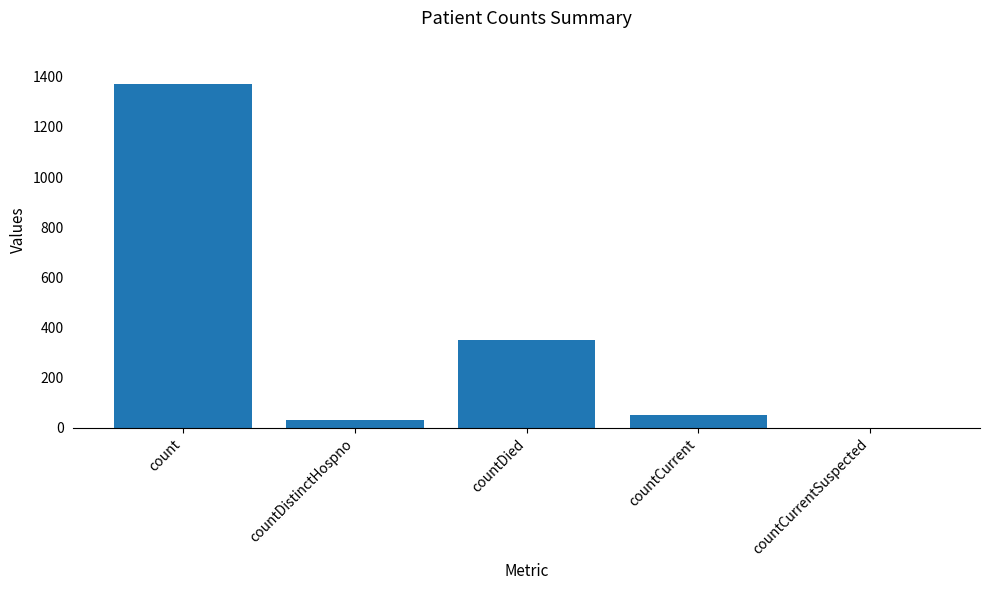

Which has a higher value, countCurrent or count?

count